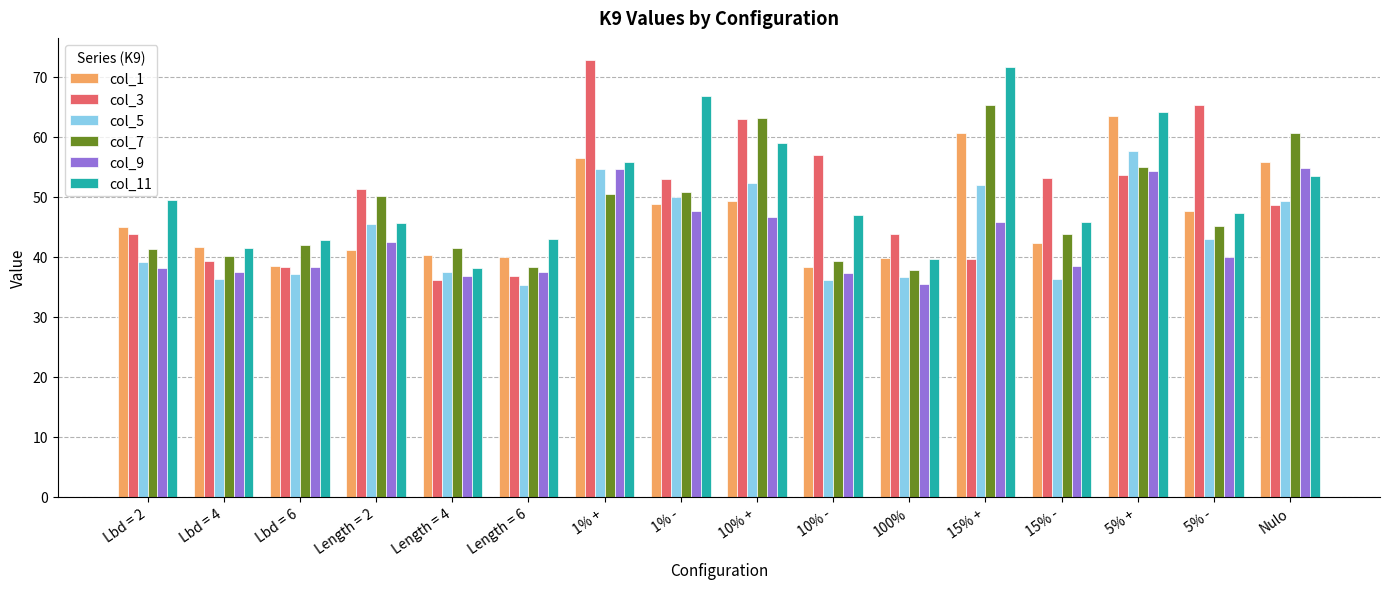

What is the maximum value for col_3?

72.9